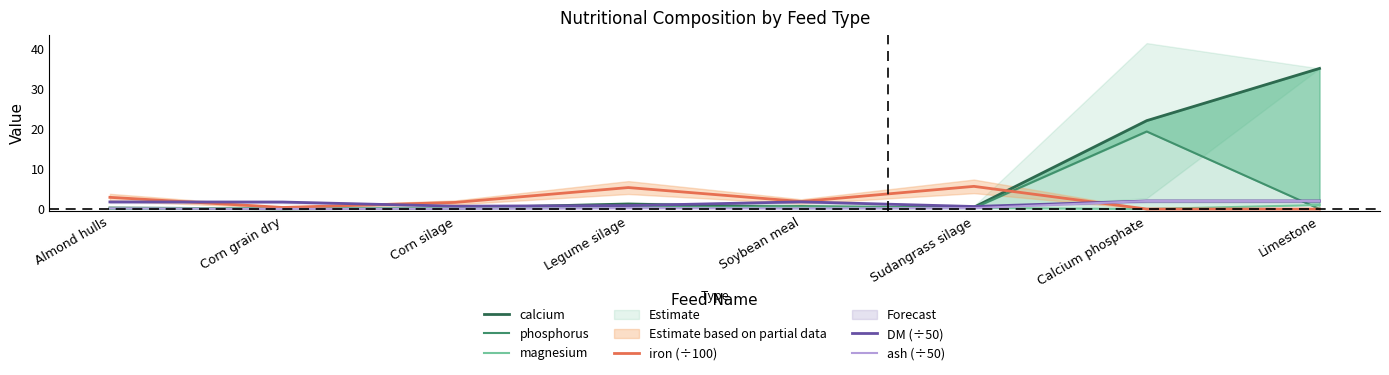

Rank the series at Corn silage from lowest to highest value.

ash (÷50), magnesium, phosphorus, calcium, DM (÷50), iron (÷100)